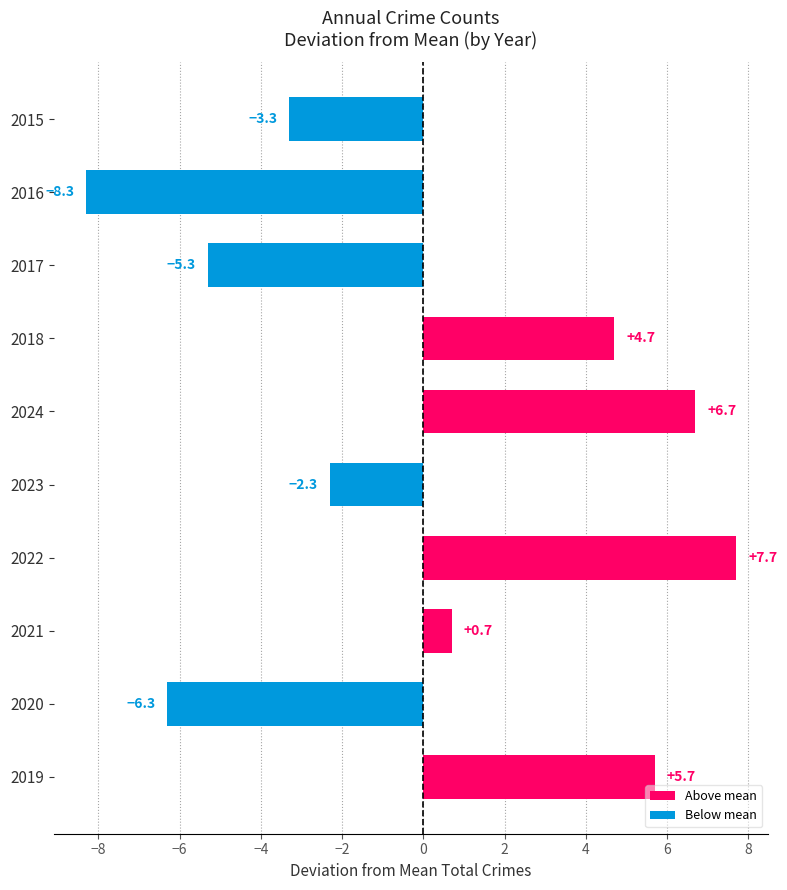

Reading bottom to top, transcribe all the data shown in this chart.

5.7	-6.3	0.7	7.7	-2.3	6.7	4.7	-5.3	-8.3	-3.3